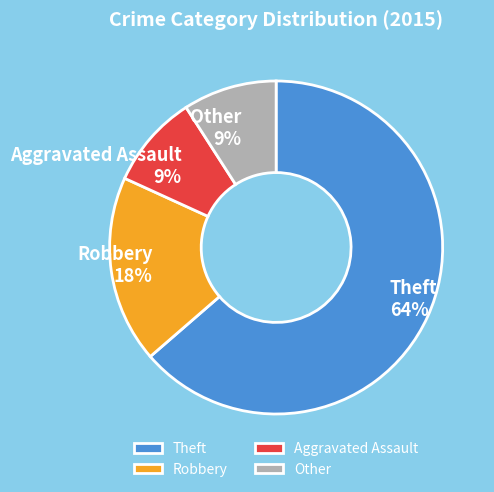

Is the sum of Aggravated Assault and Robbery greater than half?

No